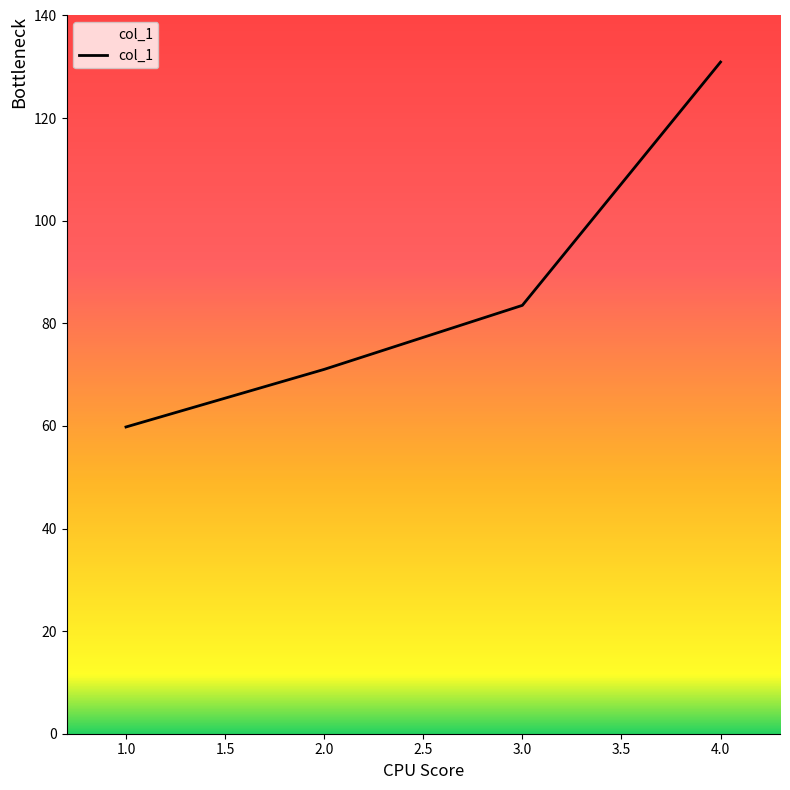

Where is the data nearest to the value 95?

3.0